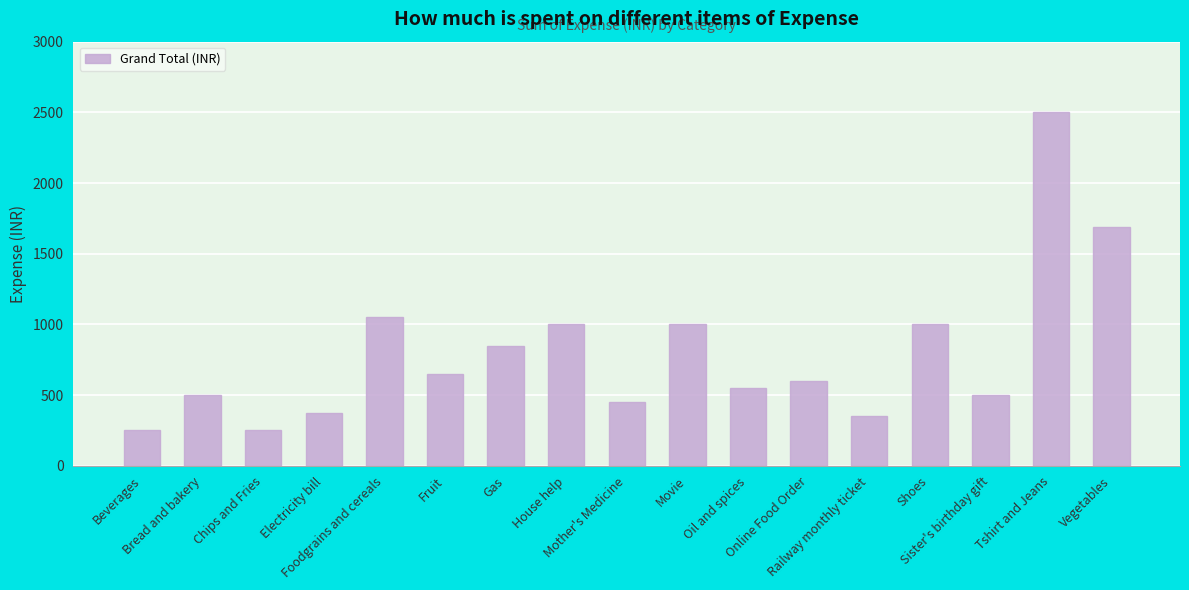

What is the greatest value displayed?

2500